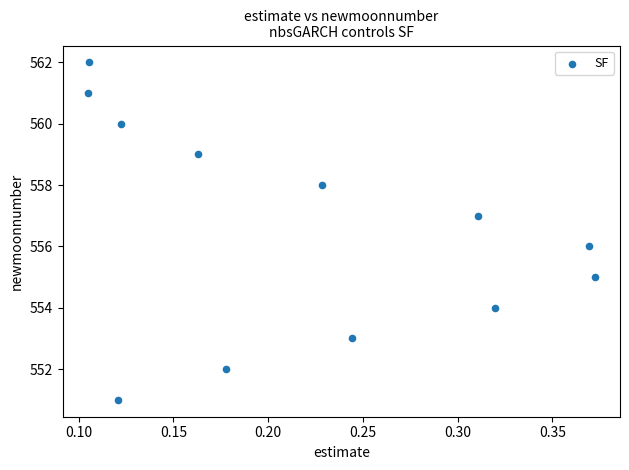

What is the range of Y values (max minus min)?

11